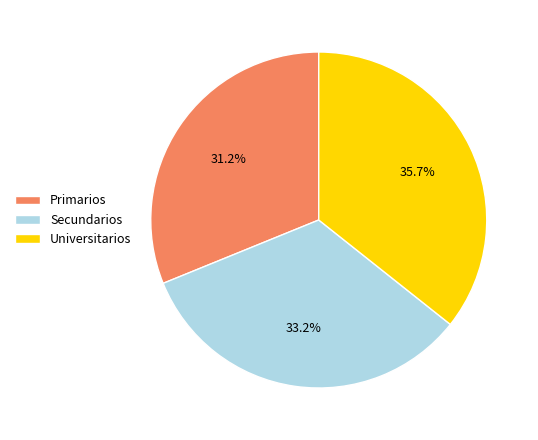

Combined, what portion of the pie is Universitarios and Primarios?

66.8%